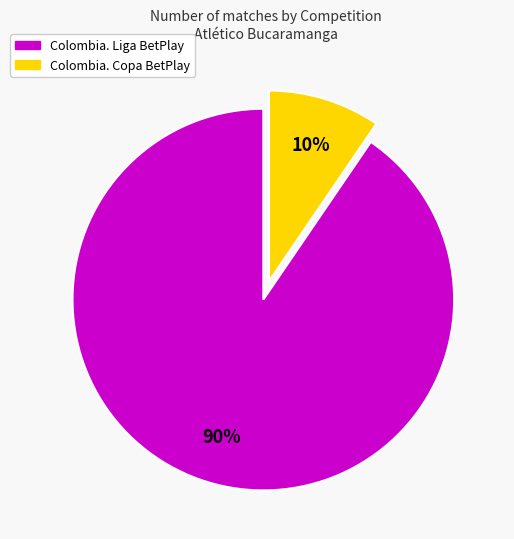

Count the number of slices in the pie.

2